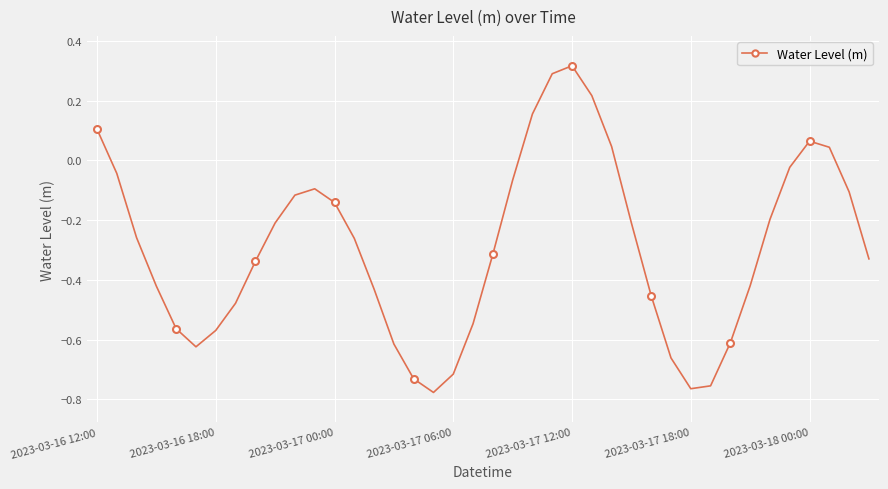

How many interior local valleys (lower than both neighbors) does the data have?

3